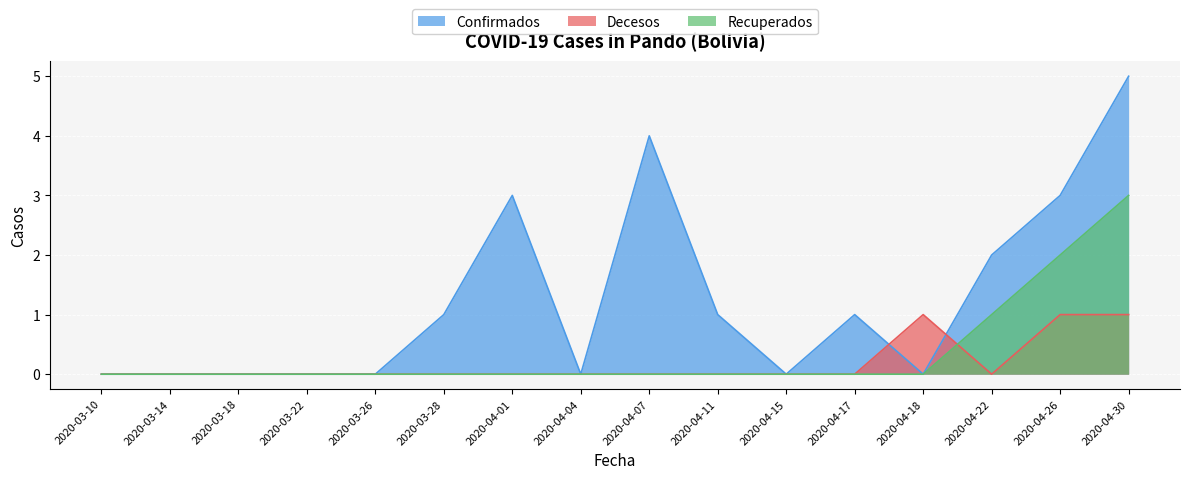

Which series has the widest spread of values?

Confirmados